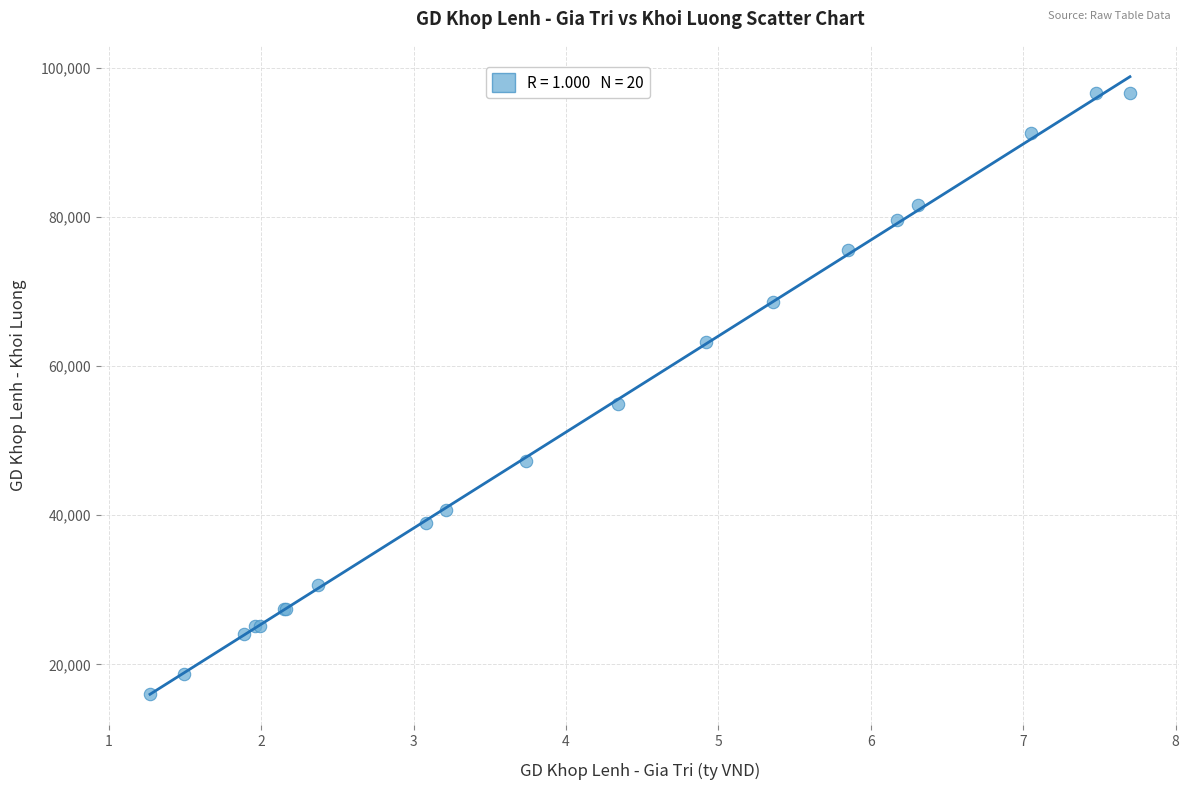

What Y value in the scatter plot is closest to 56300?

54900